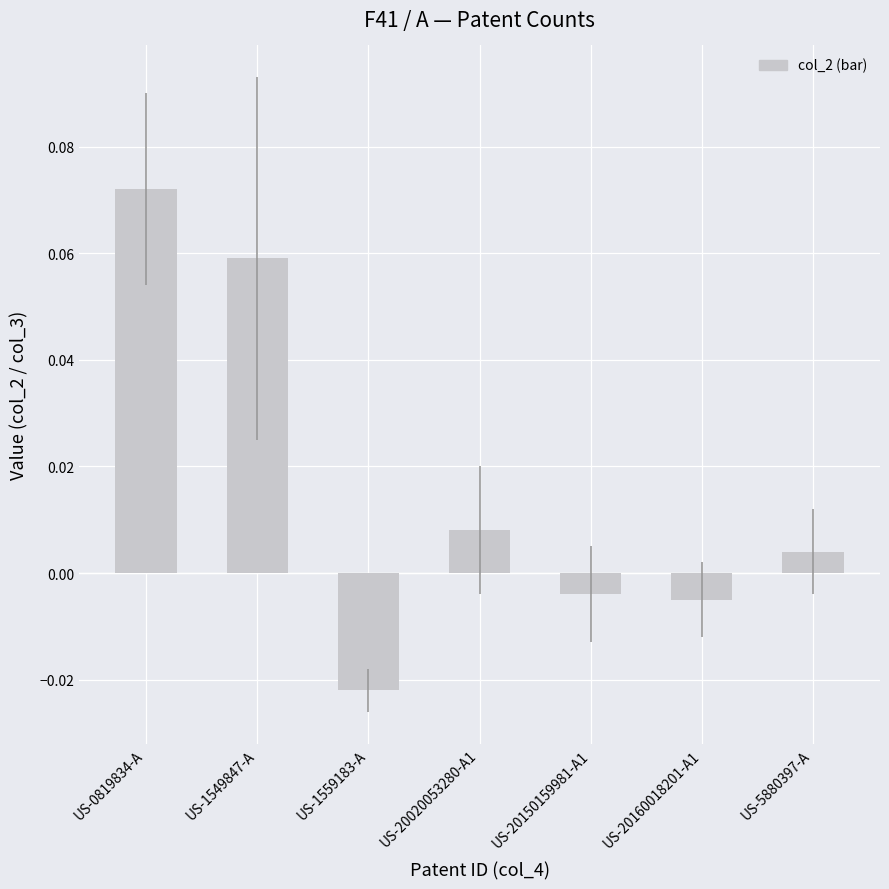

At which label does the data first exceed 0?

US-0819834-A